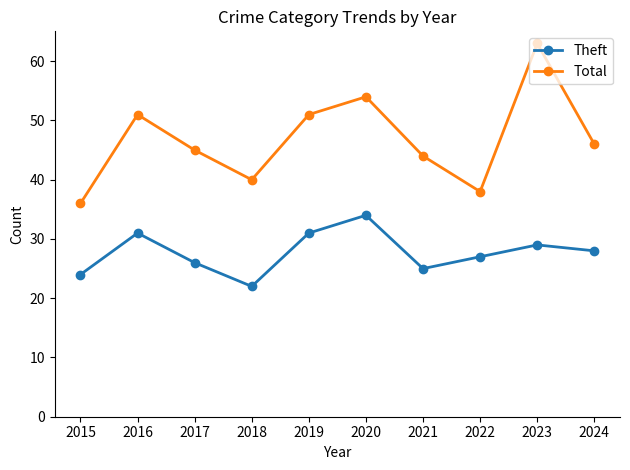

True or false: Theft and Total cross at least once.

False